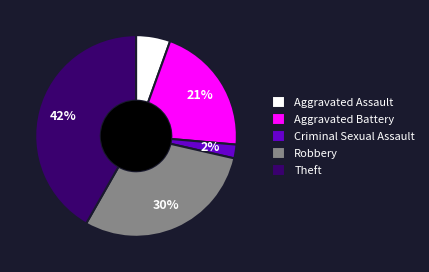

To the nearest percent, what is the combined percentage of Robbery and Aggravated Assault?

35%